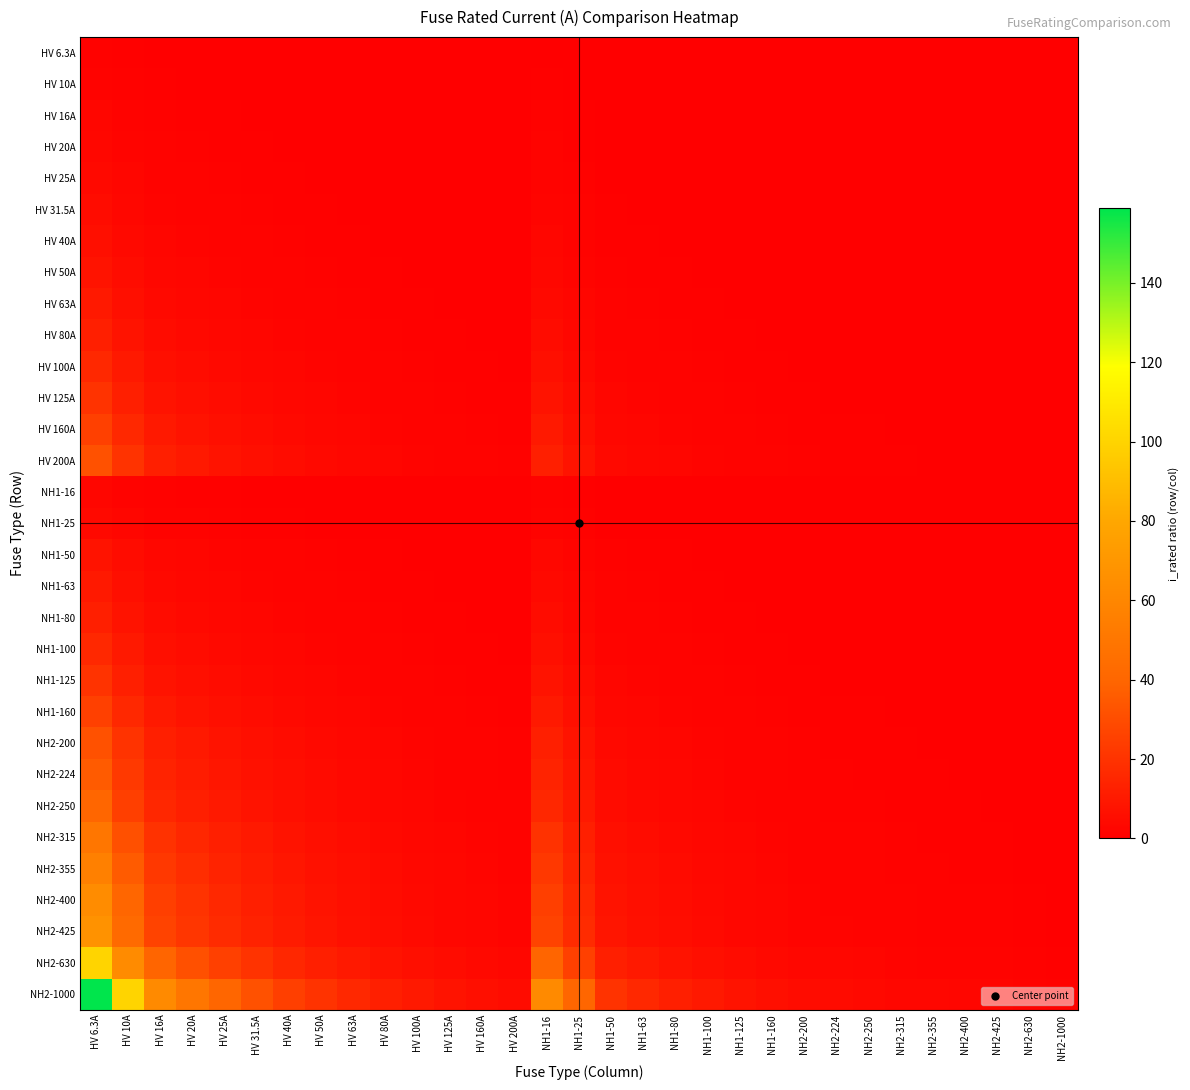

At NH2-315, list the series in order from smallest to largest.

HV 6.3A, HV 10A, HV 16A, NH1-16, HV 20A, HV 25A, NH1-25, HV 31.5A, HV 40A, HV 50A, NH1-50, HV 63A, NH1-63, HV 80A, NH1-80, HV 100A, NH1-100, HV 125A, NH1-125, HV 160A, NH1-160, HV 200A, NH2-200, NH2-224, NH2-250, NH2-315, NH2-355, NH2-400, NH2-425, NH2-630, NH2-1000